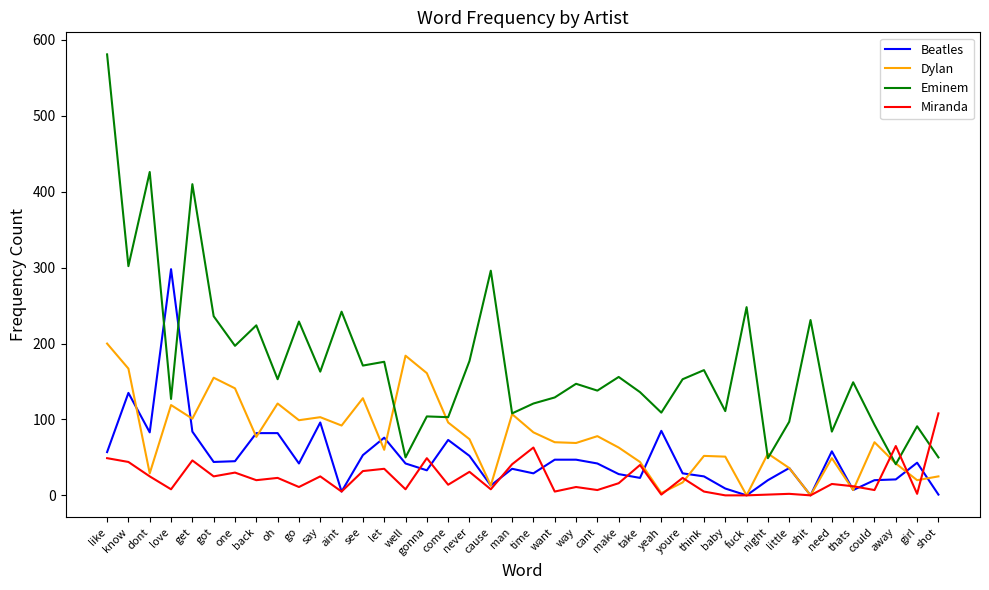

What are all the series names shown in the legend?

Beatles, Dylan, Eminem, Miranda